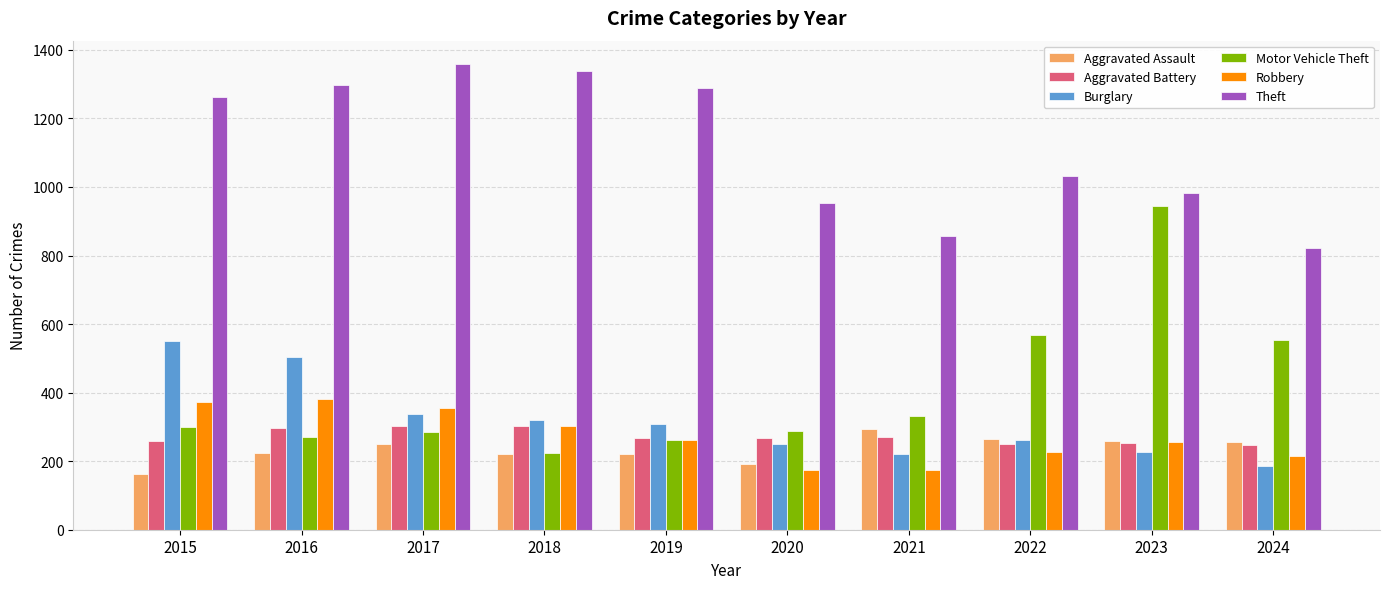

What is the average value of the Theft series?

1119